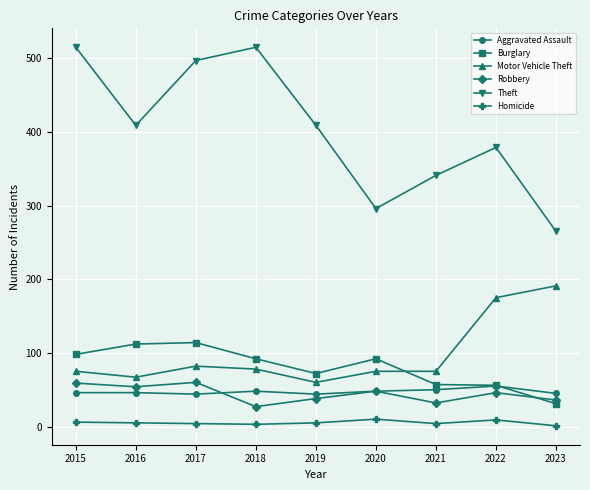

Where is the first local maximum for Robbery?

2017